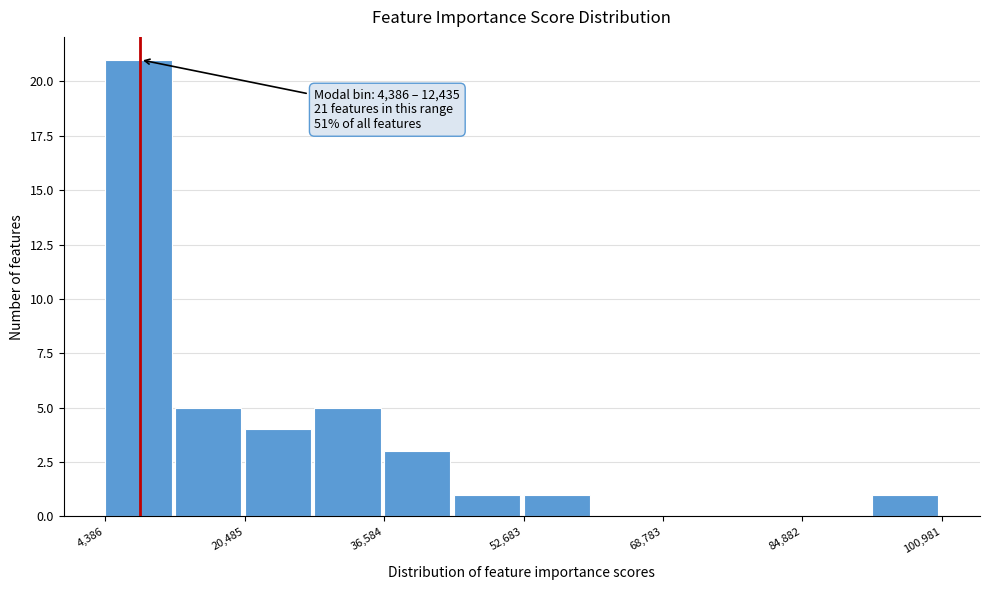

Which range on the x-axis has the tallest bar?

4000 to 12000